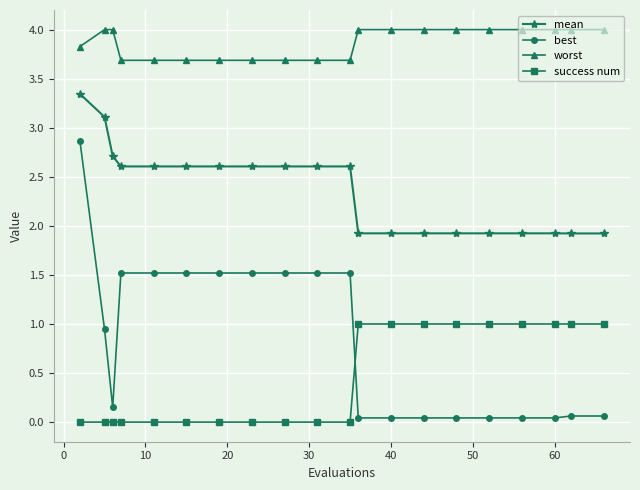

Which series has the widest spread of values?

best